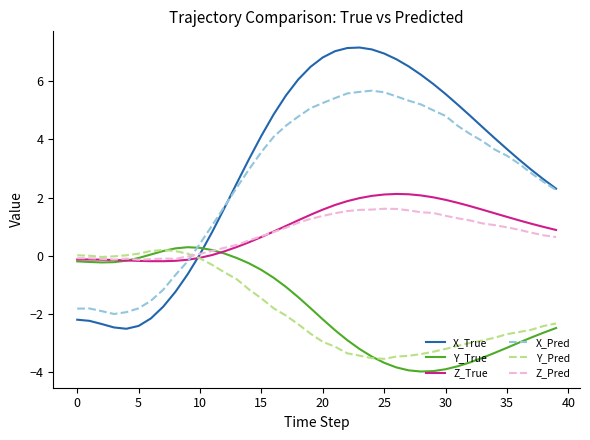

Which series has the widest spread of values?

X_True